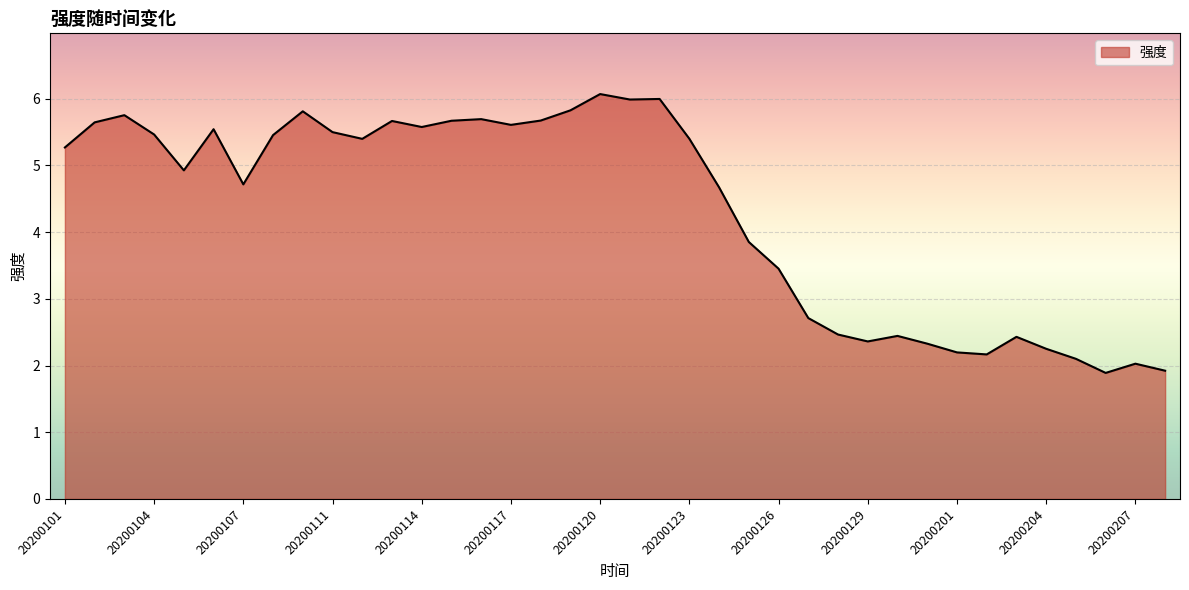

What is the difference between the maximum and minimum values?

4.2